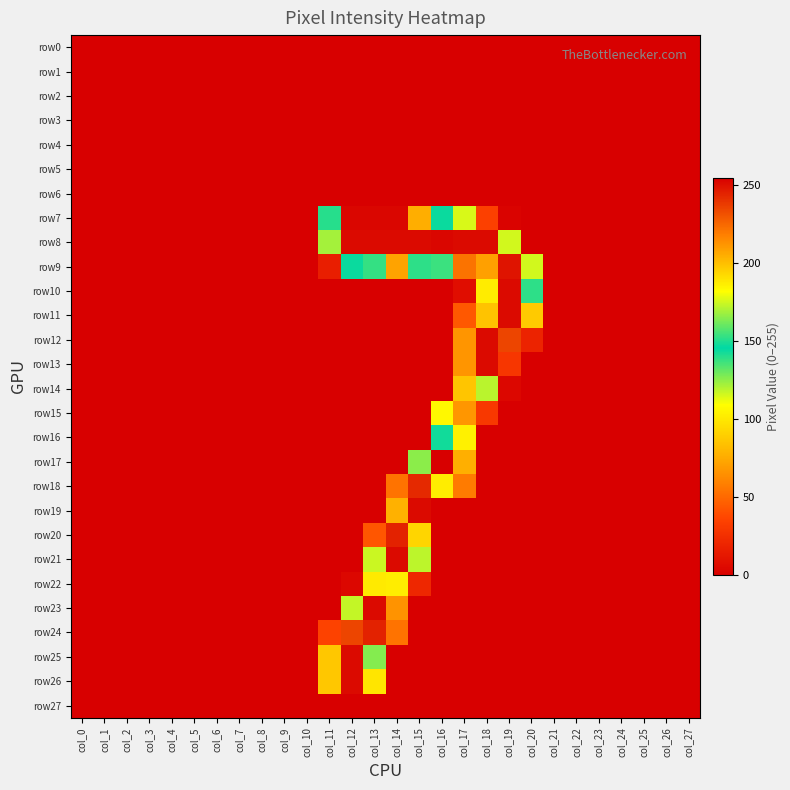

Which series has the widest spread of values?

row17